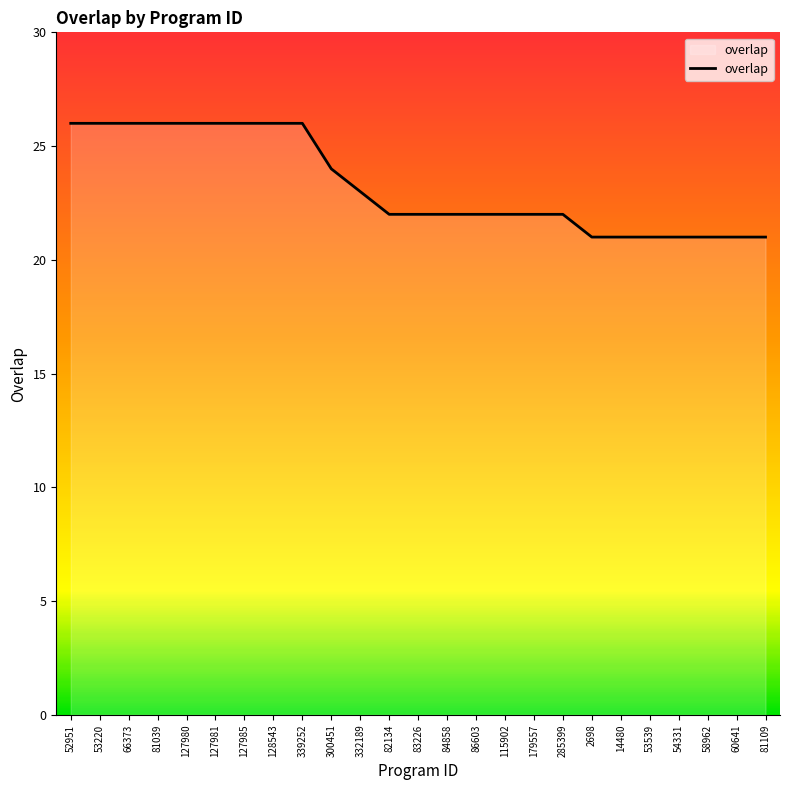

What is the average value?

23